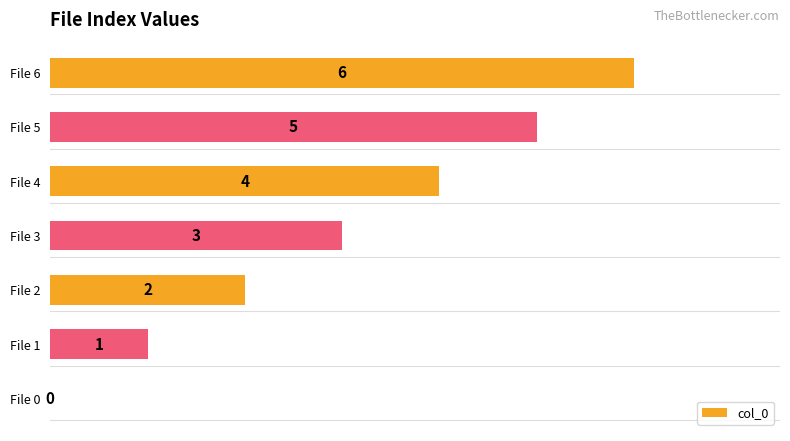

Which has a higher value, File 5 or File 3?

File 5